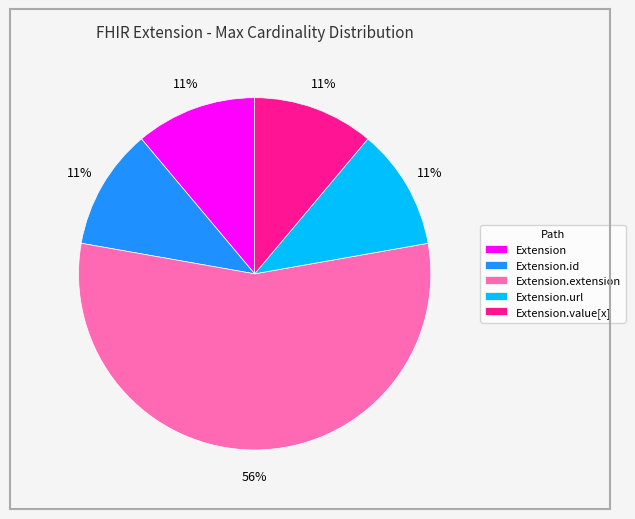

To the nearest percent, what is the difference between the Extension.url and Extension slice percentages?

0%